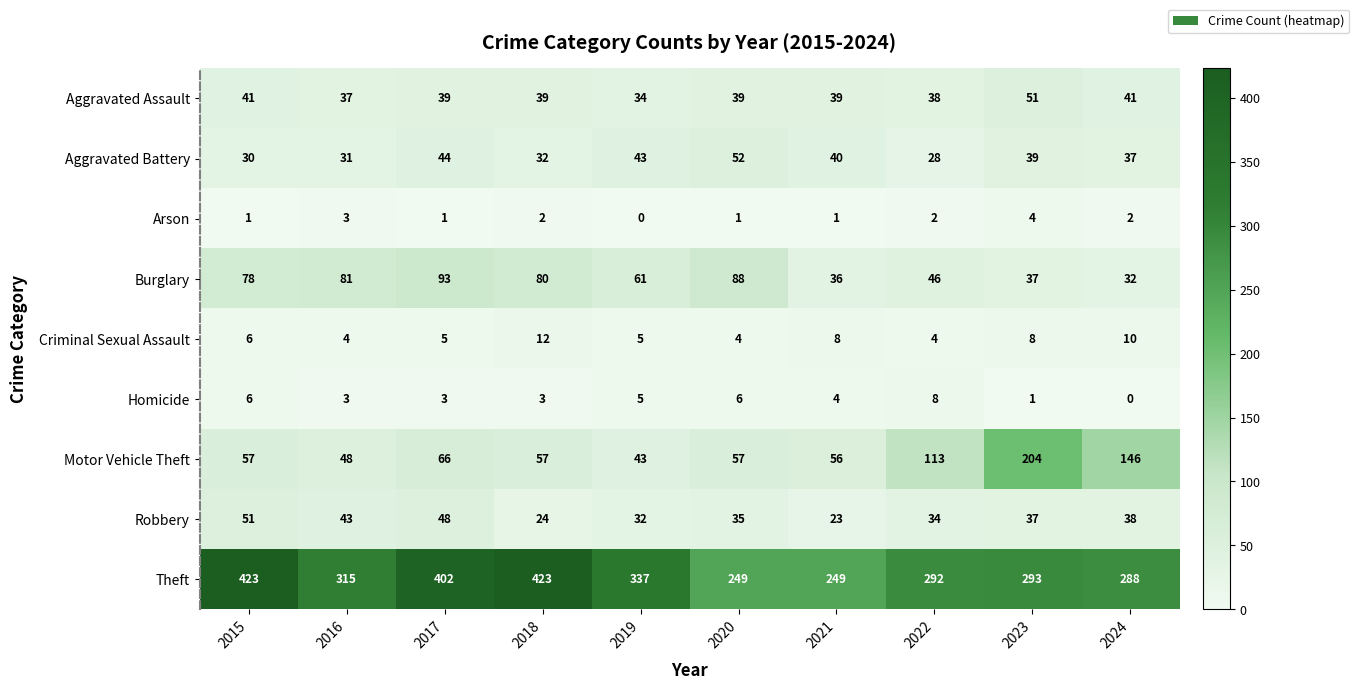

At 2020, list the series in order from largest to smallest.

Theft, Burglary, Motor Vehicle Theft, Aggravated Battery, Aggravated Assault, Robbery, Homicide, Criminal Sexual Assault, Arson